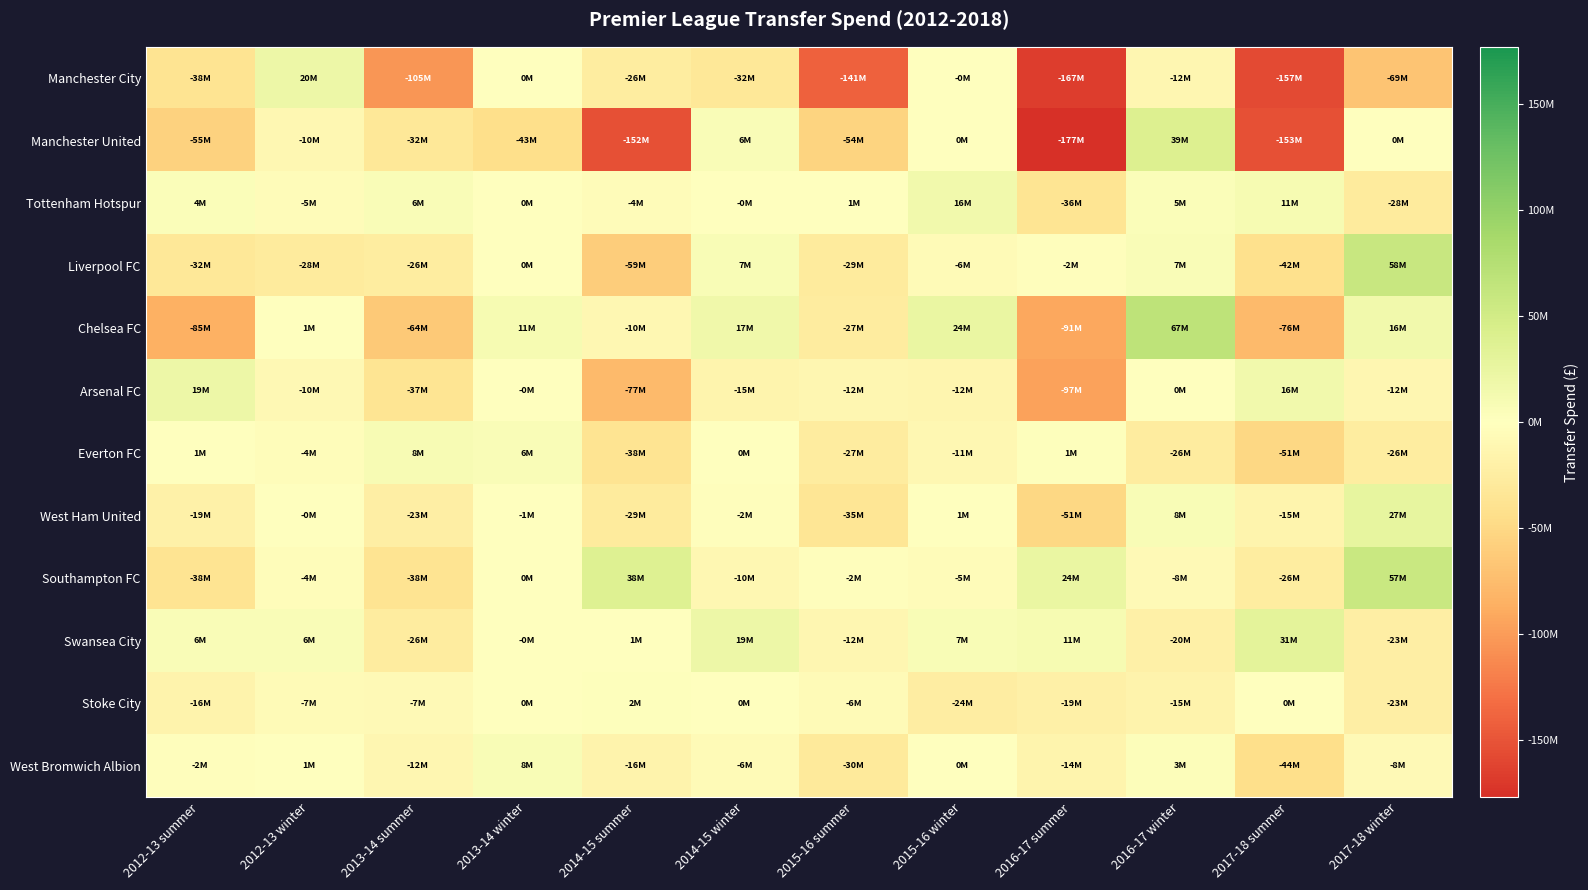

Between 2016-17 summer and 2017-18 winter, which is larger?

2017-18 winter